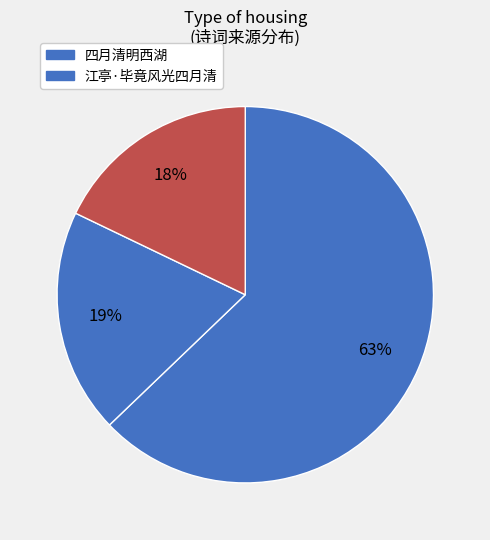

How many segments does this pie chart have?

3